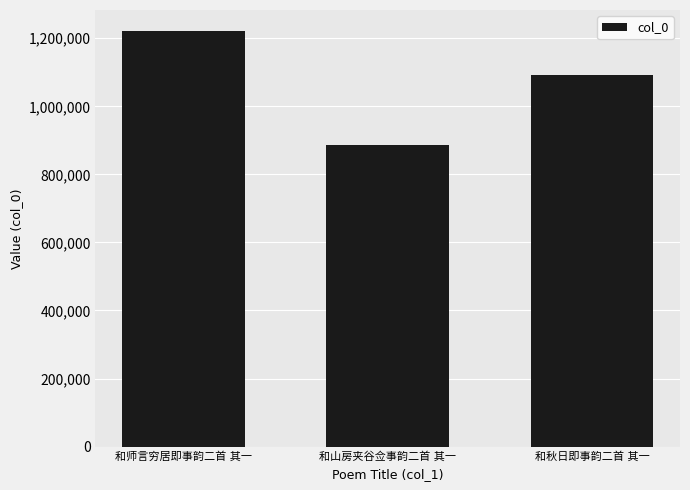

What is the smallest value displayed?

886705